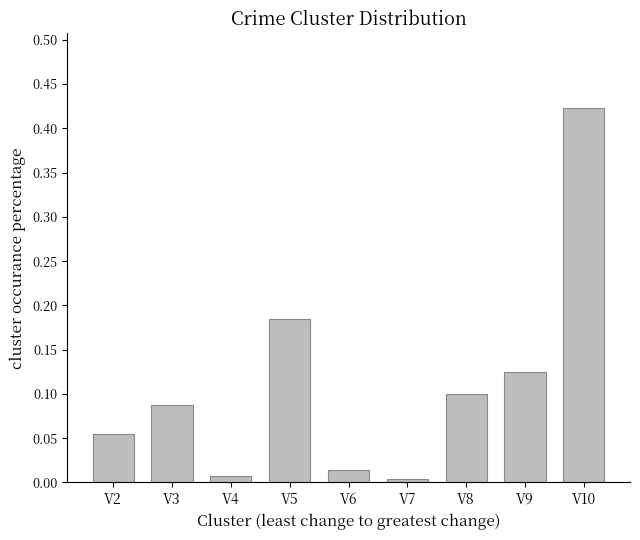

How many categories are shown in the chart?

9